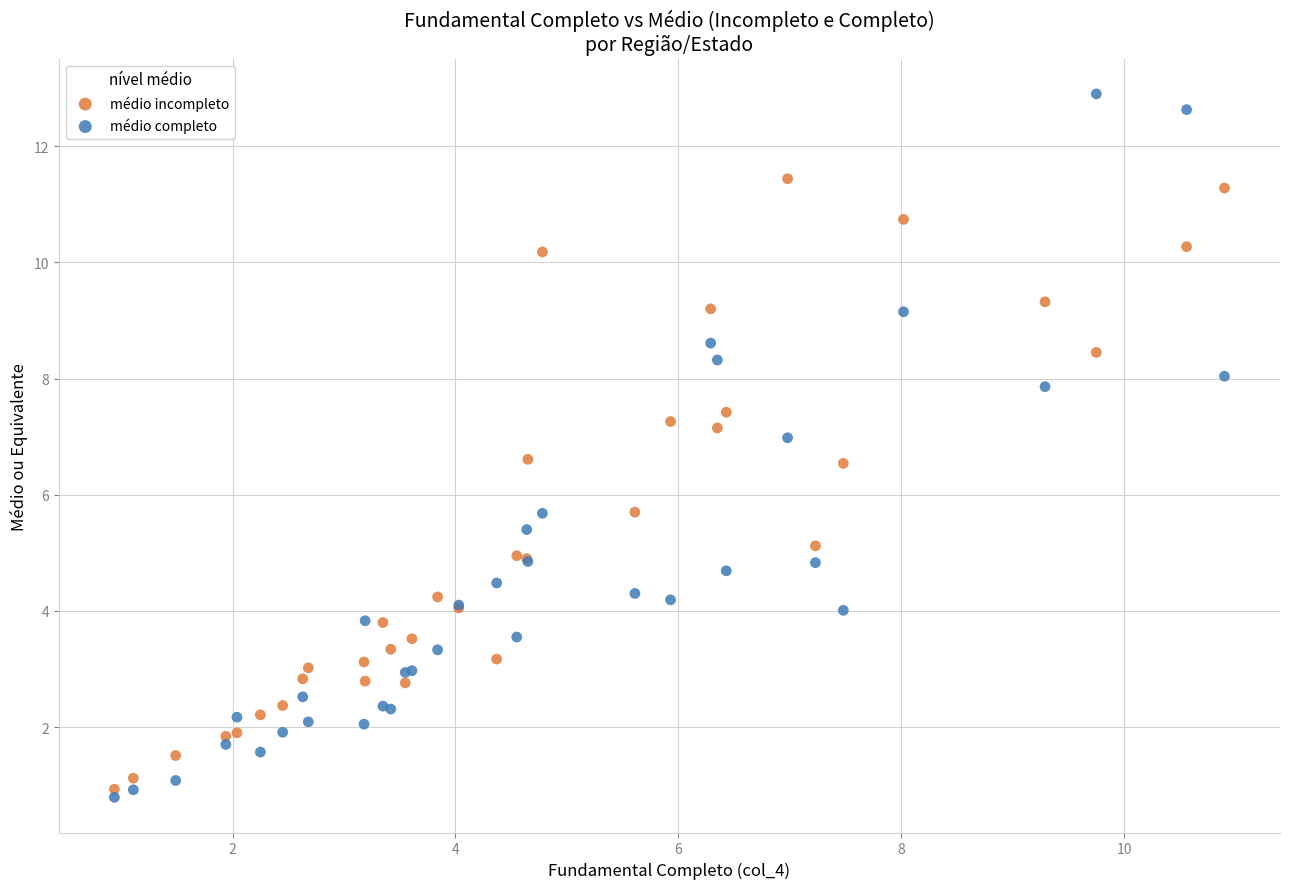

Which series has the largest Y range (max minus min)?

médio completo